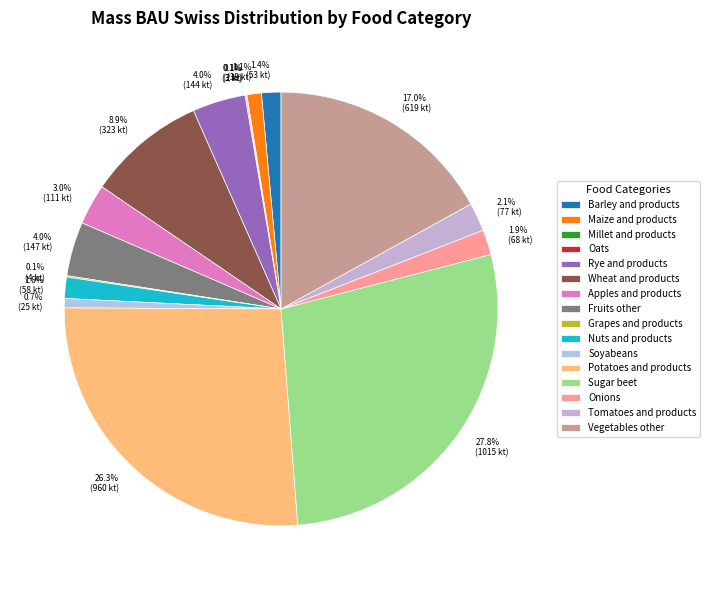

To the nearest percent, what is the difference between the largest and smallest slice percentages?

28%